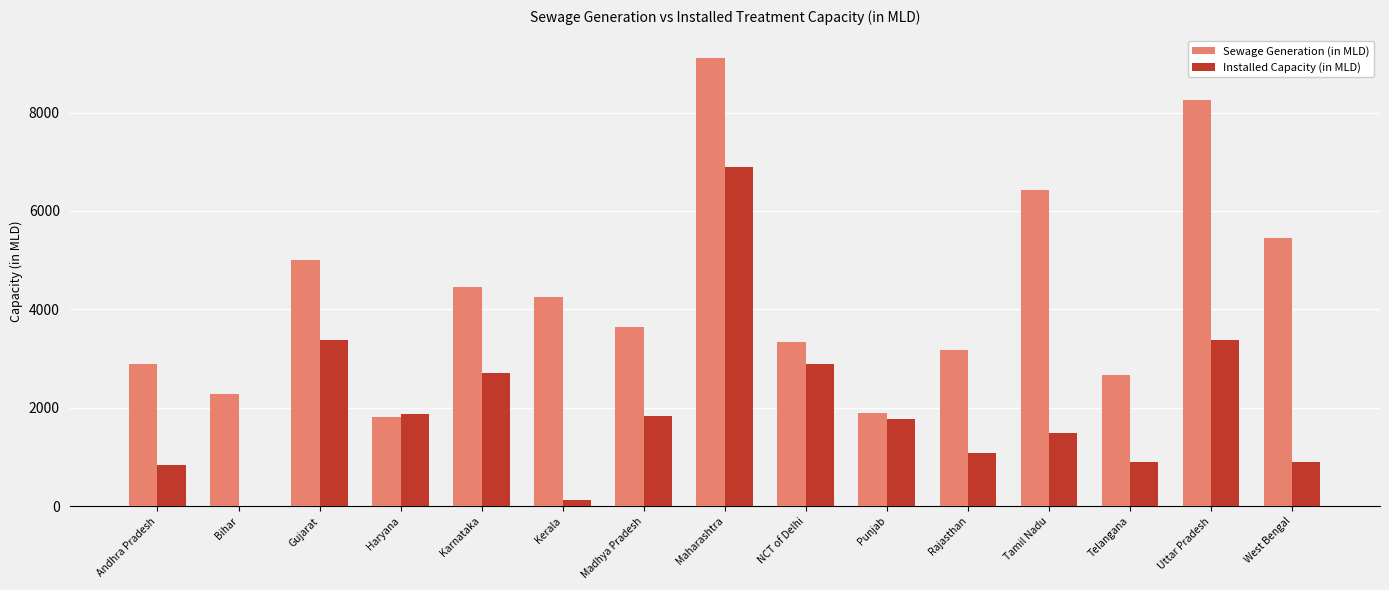

At which category is the sum across all series the highest?

Maharashtra